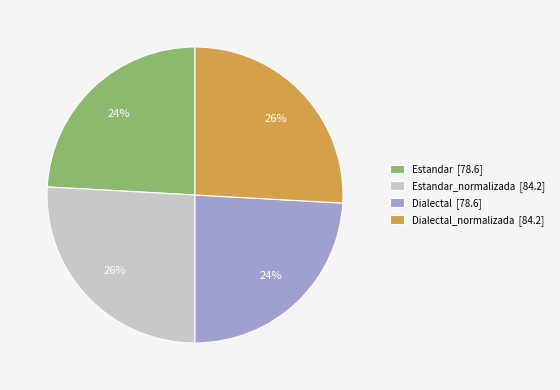

Approximately how many times larger is the value at Estandar_normalizada [84.2] compared to Estandar [78.6]?

1.1